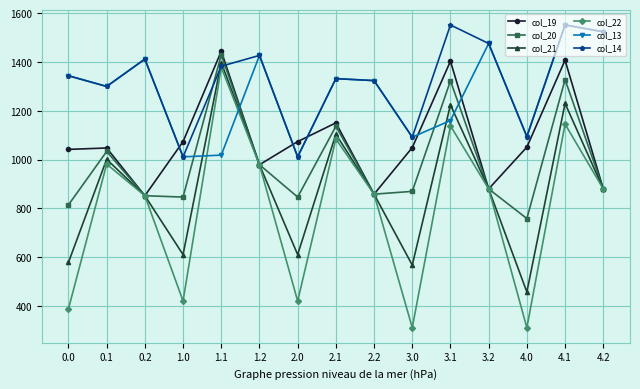

What is the difference between the highest and lowest values at 4.2?

644.4